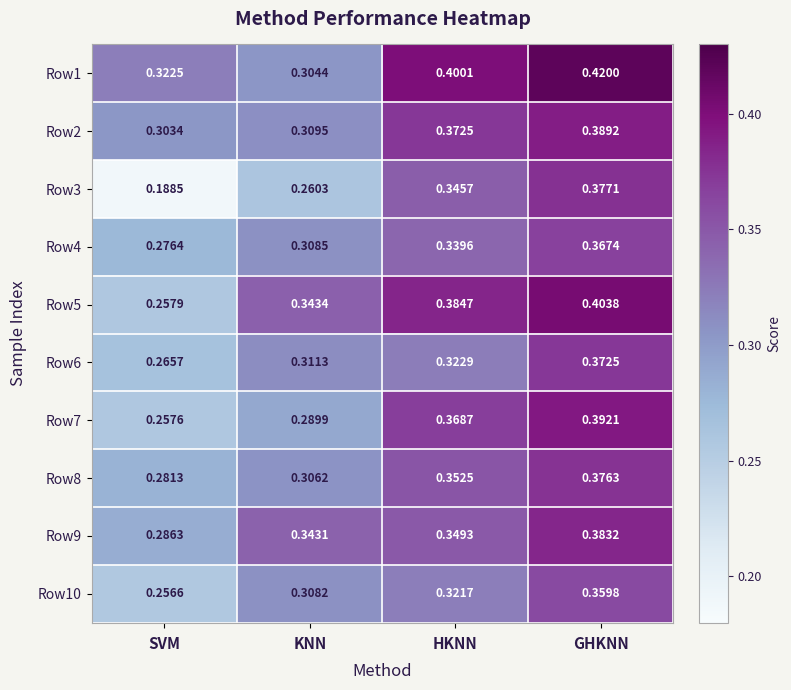

At which label is Row7 closest to 0?

SVM